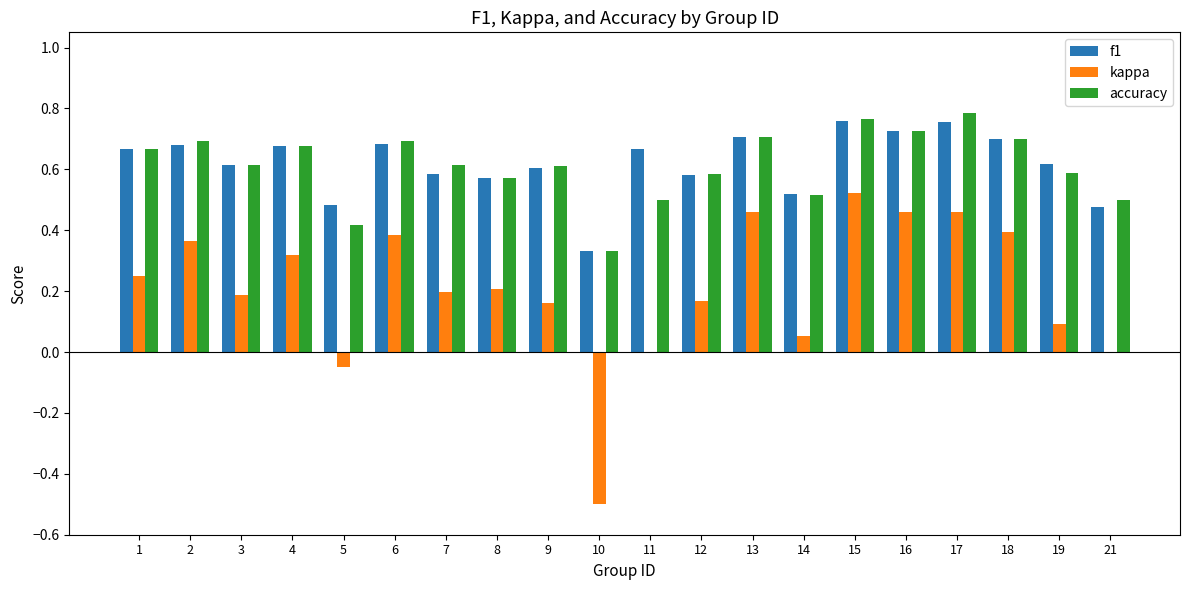

What is the total value across all series at 15?

2.0